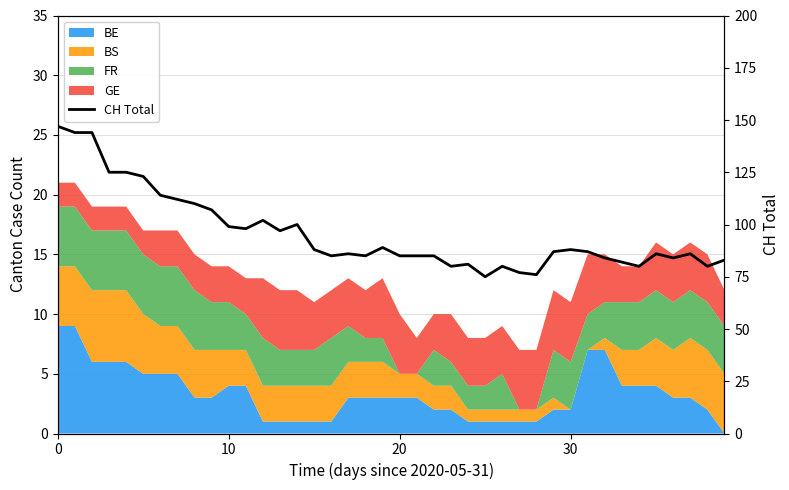

At which category does the chart reach its minimum across all series?

25